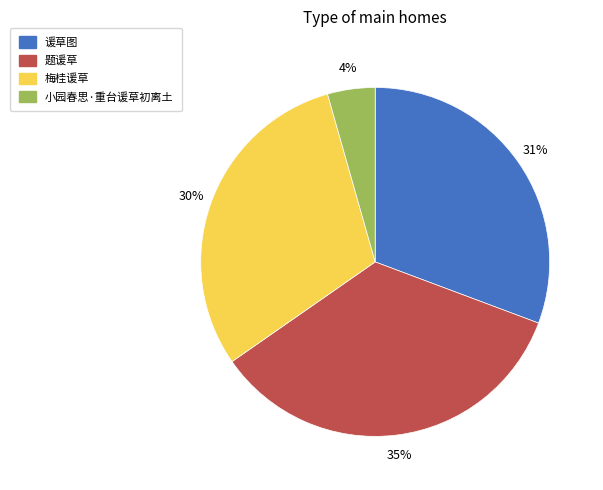

Approximately how many times larger is the value at 梅桂谖草 compared to 谖草图?

1.0